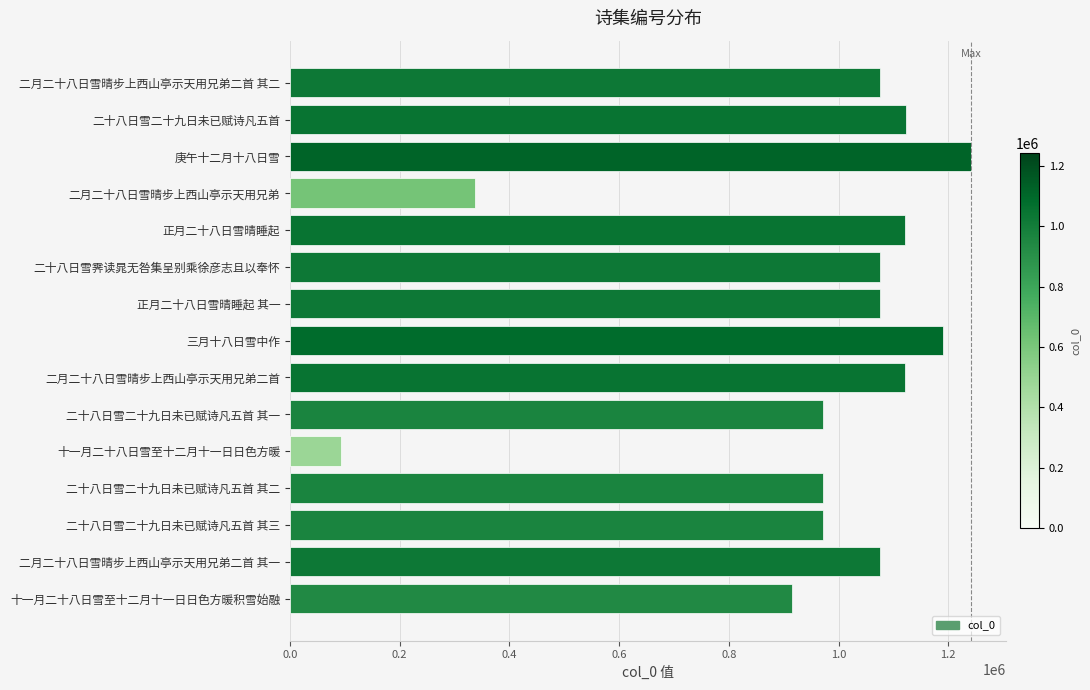

What is the sum of all values?

14360349